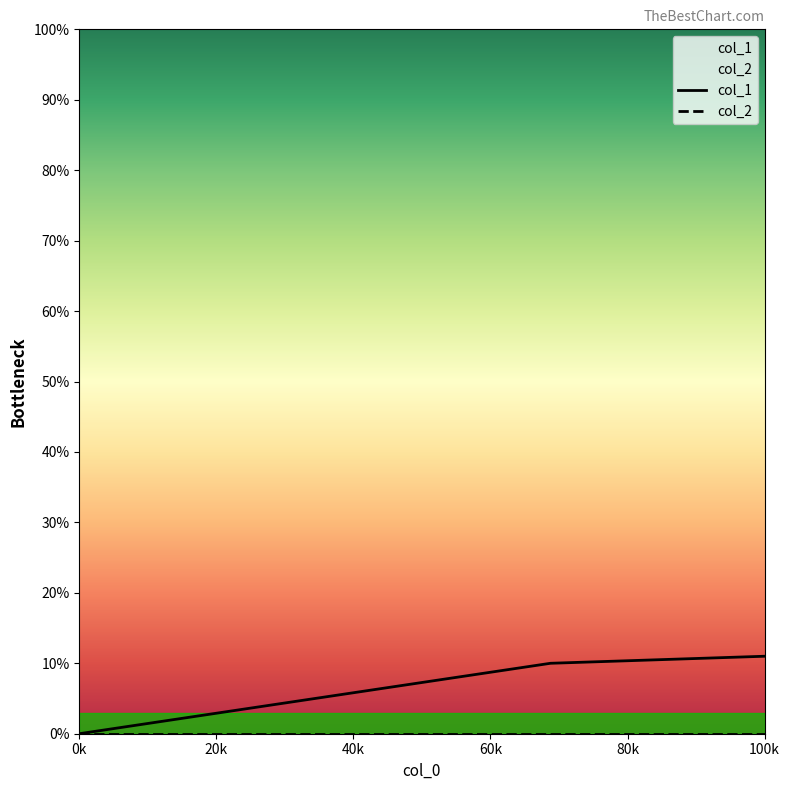

True or false: col_1 has a value of 5 at 0k.

False